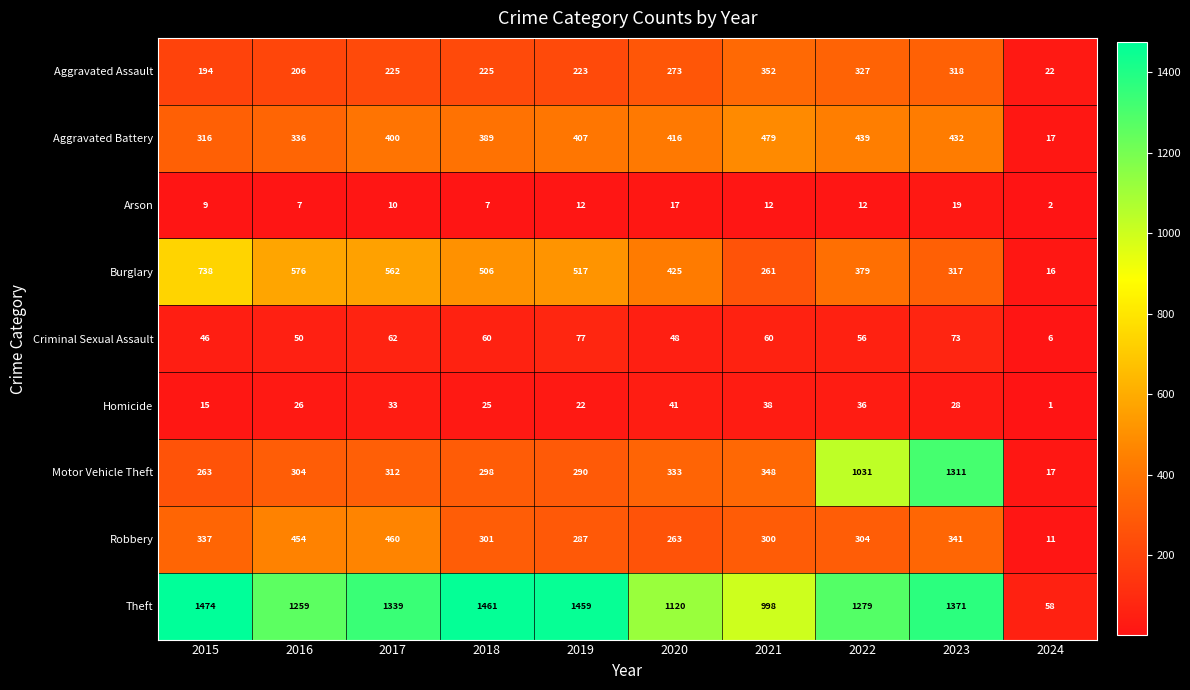

Rank the series by their maximum value, from lowest to highest.

Arson, Homicide, Criminal Sexual Assault, Aggravated Assault, Robbery, Aggravated Battery, Burglary, Motor Vehicle Theft, Theft